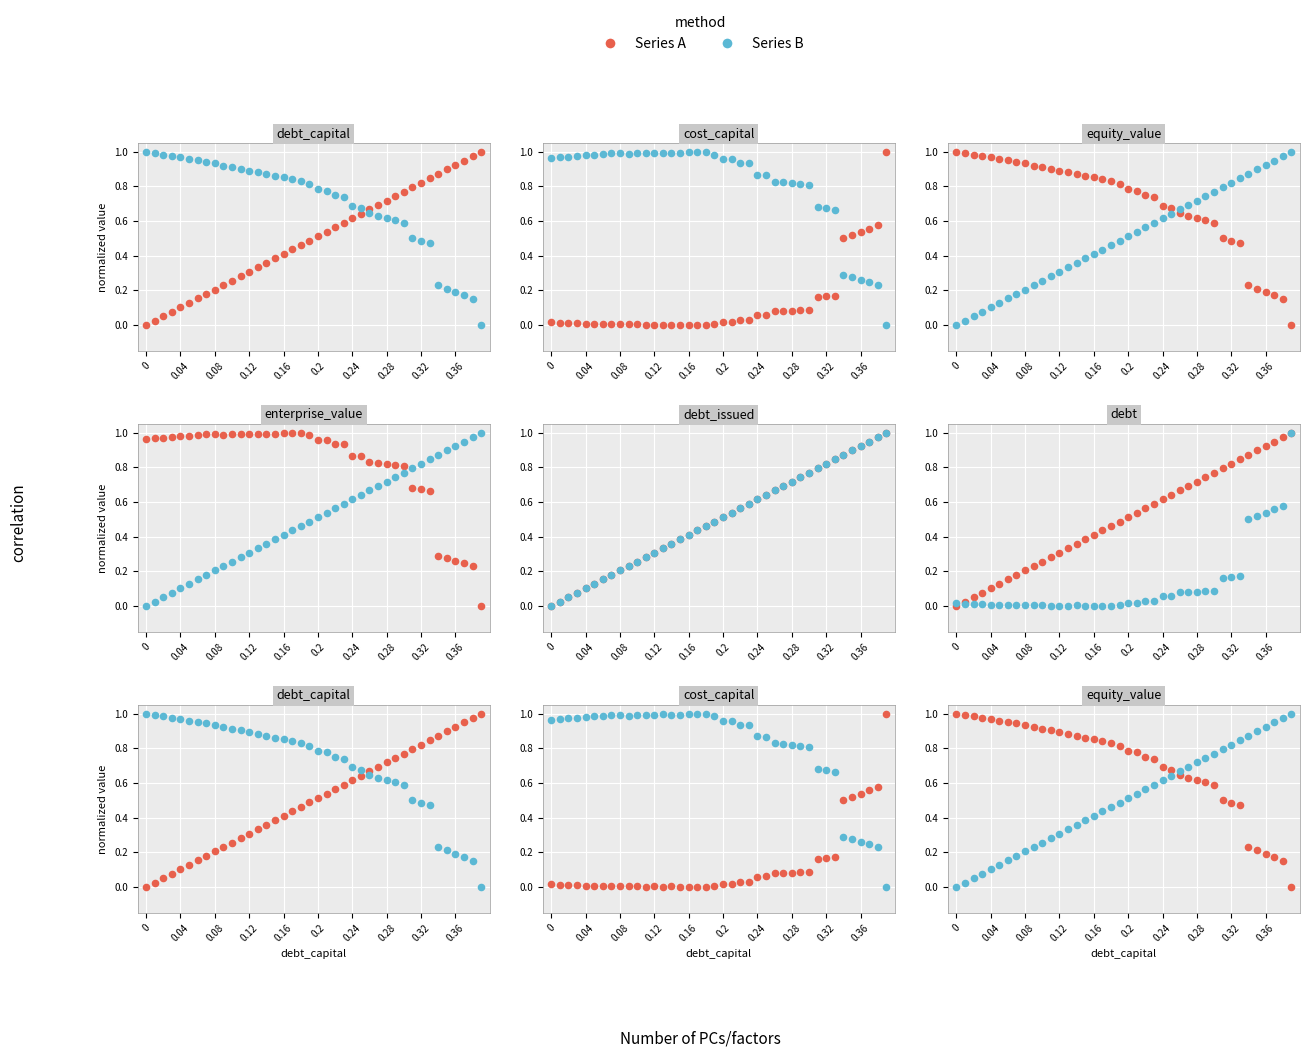

At how many categories does at least one series exceed 0?

40